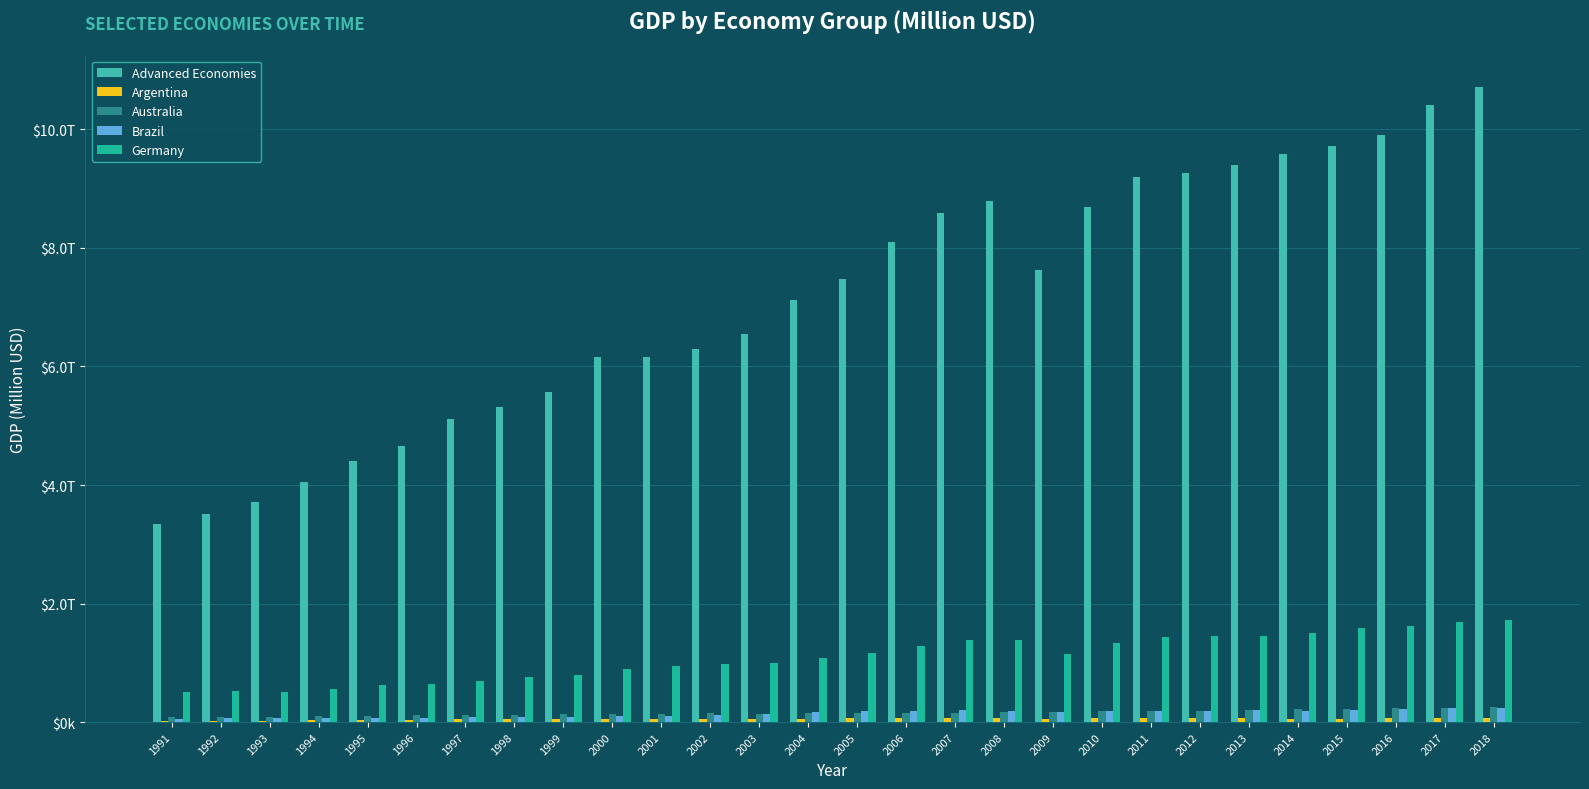

What is the total value across all series at 2016?

12033808.6